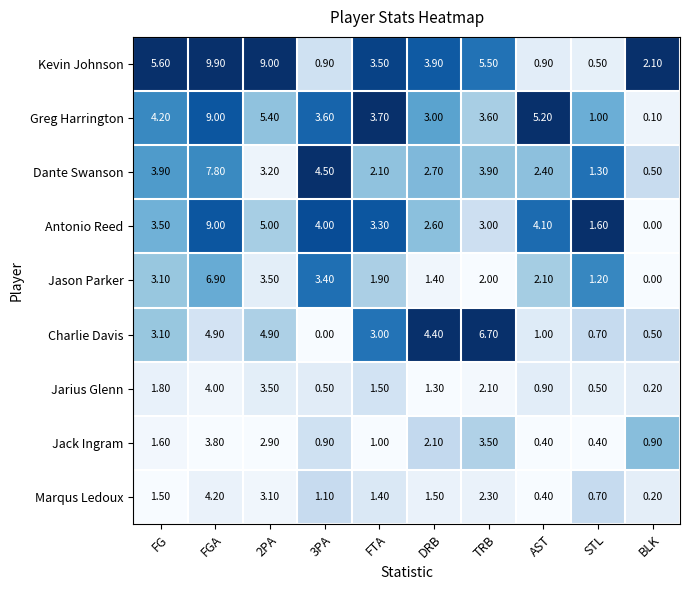

At which category does the chart reach its peak across all series?

FGA